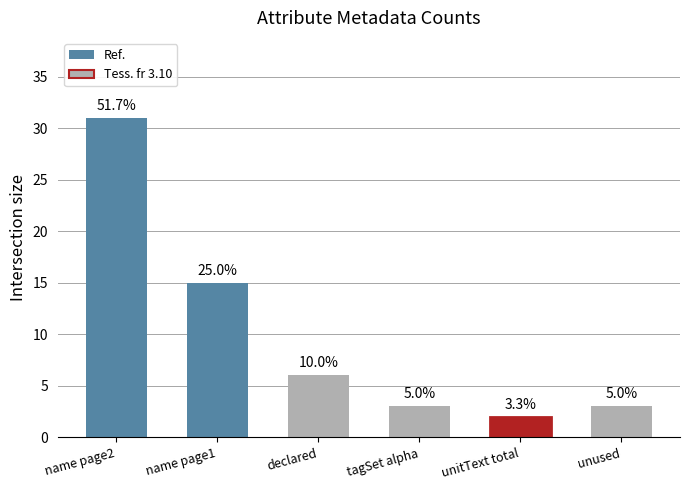

Is it true that the value at unused is 3?

True